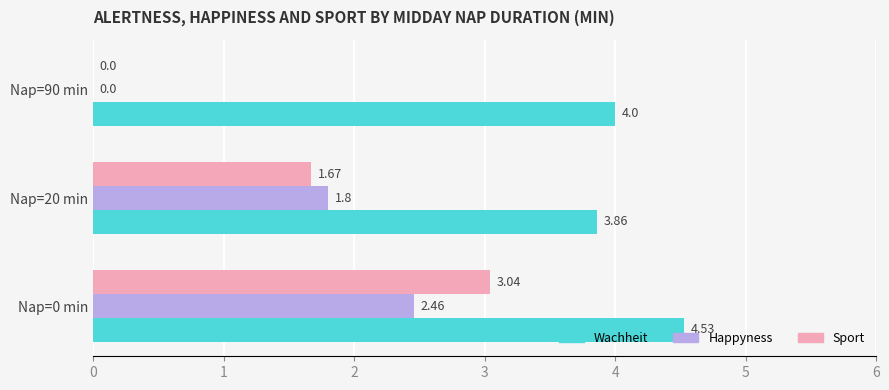

Which series changed the most between Nap=20 min and Nap=90 min?

Happyness